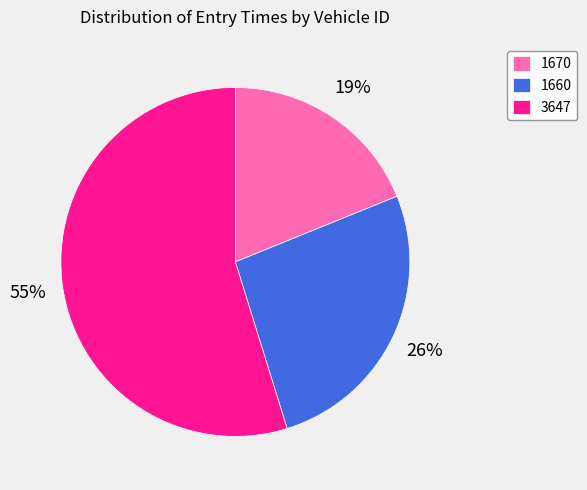

Is it true that 1670 is 31% of the pie?

False